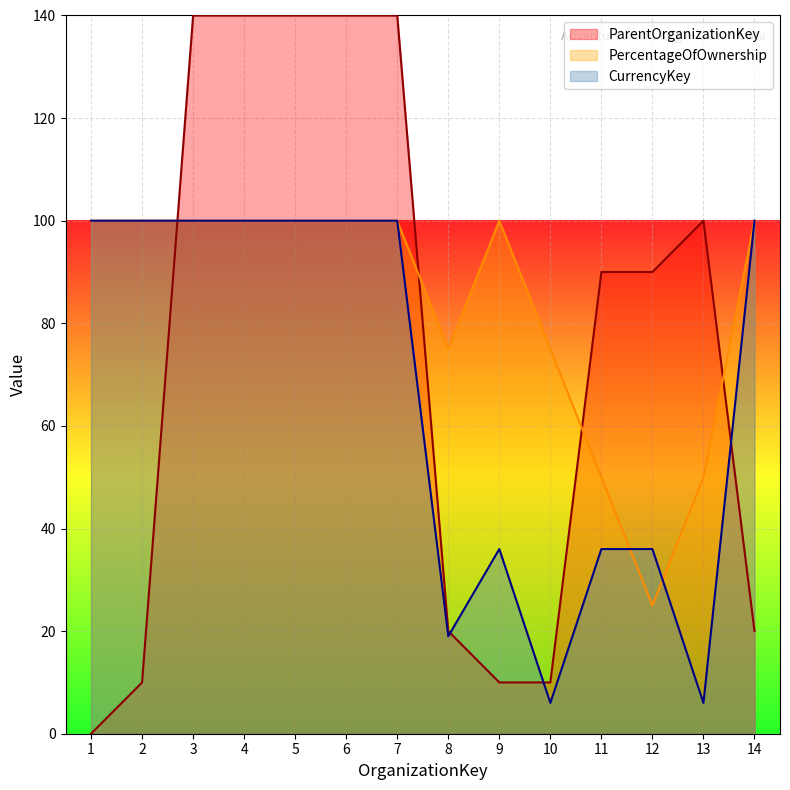

After their last crossing, which series has the higher values: ParentOrganizationKey or PercentageOfOwnership?

PercentageOfOwnership